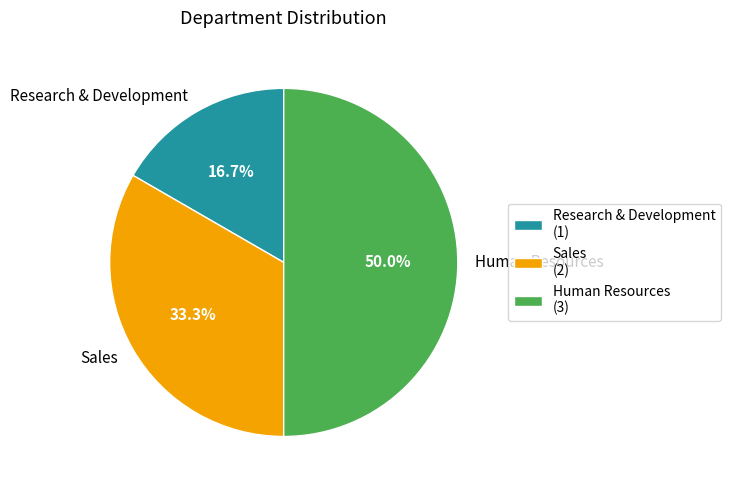

Does Research & Development represent more than half of the total?

No